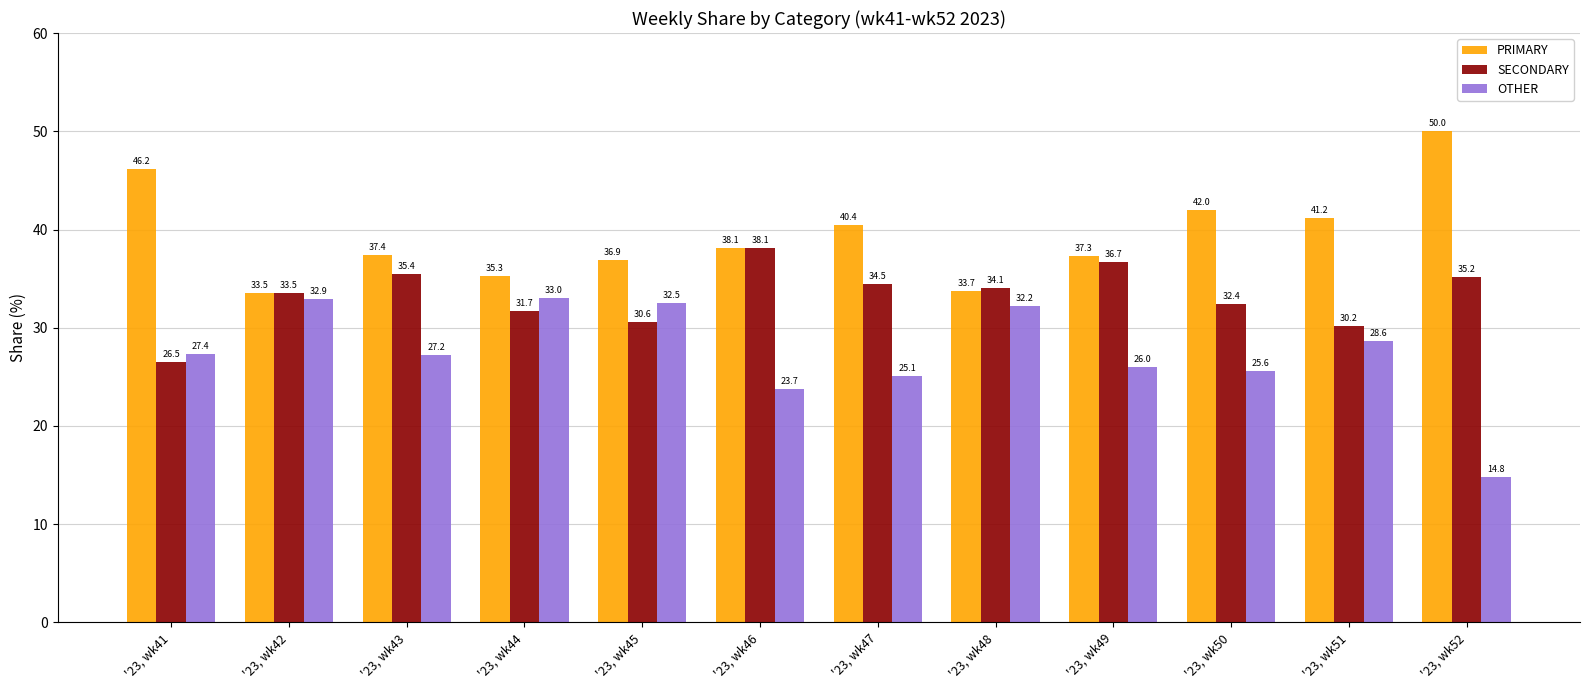

The OTHER series shows 32.5 at '23, wk45. True or false?

True